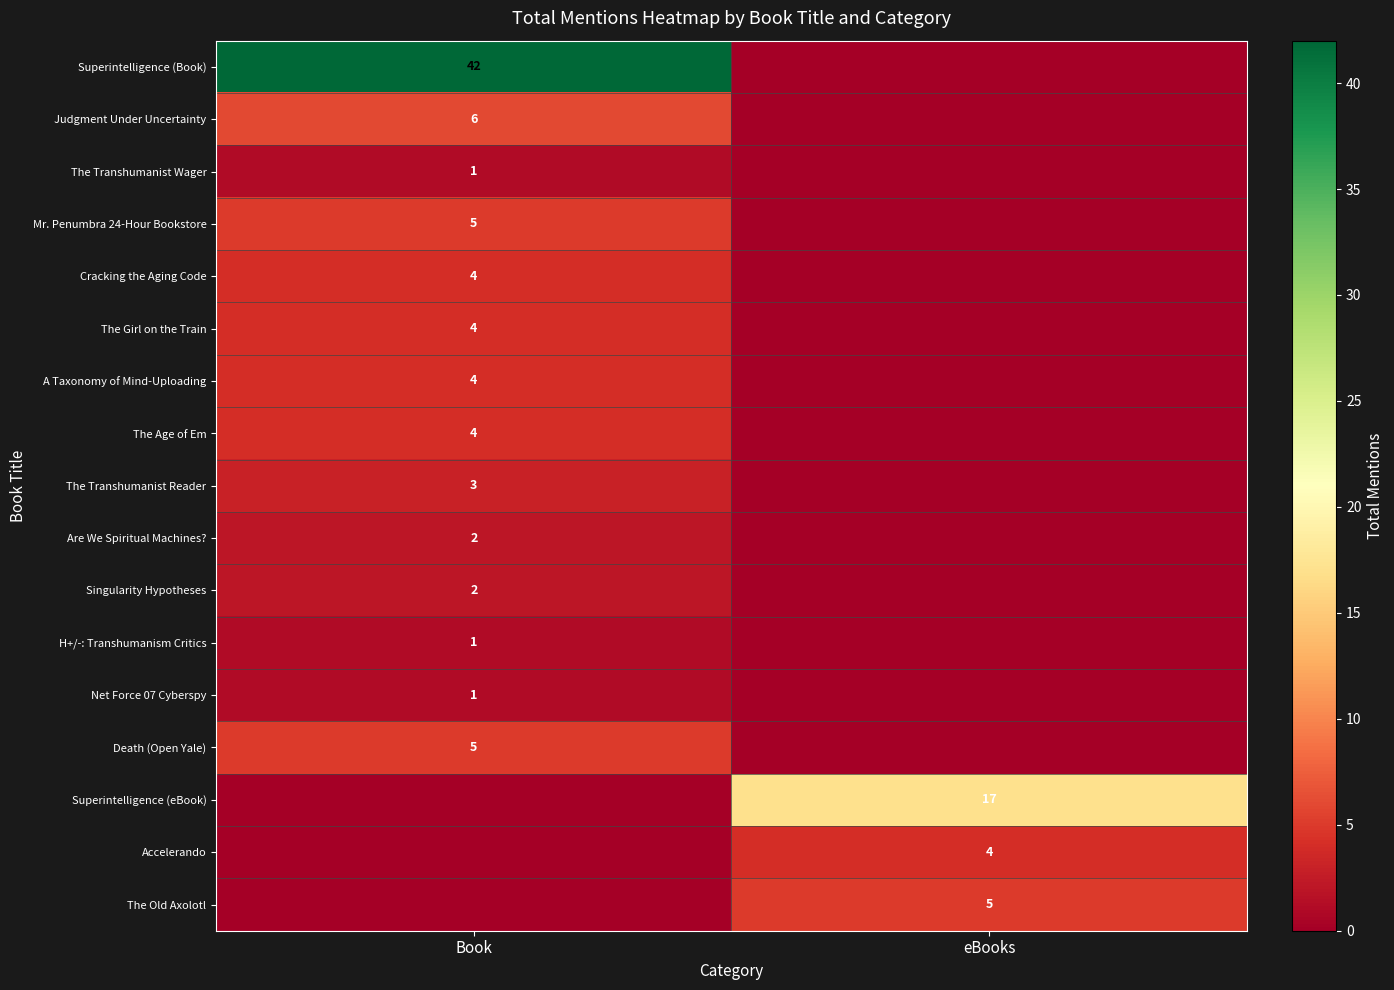

At which category is the sum across all series the highest?

Book